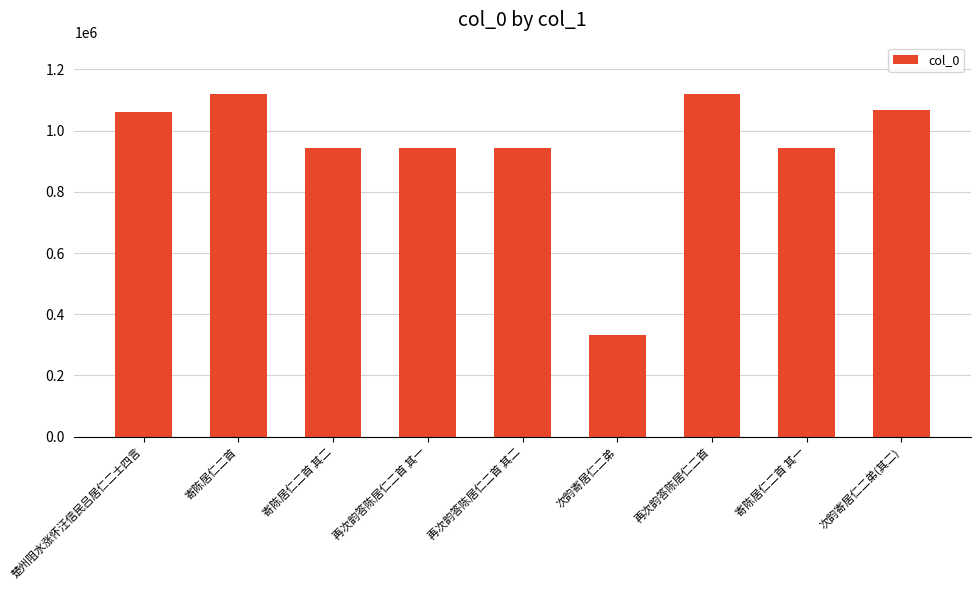

What value does the data have at 楚州阻水涨怀汪信民吕居仁二士四言?

1062202